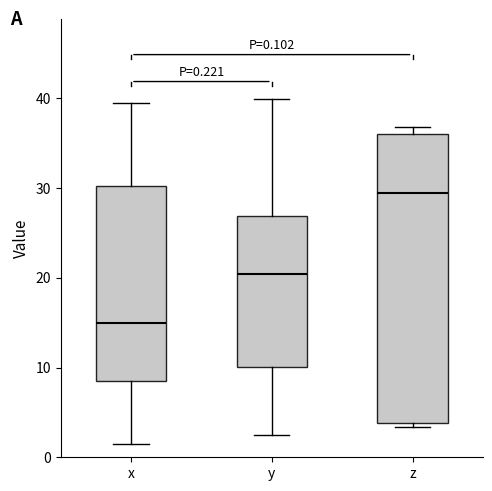

Comparing the boxes themselves (not the whiskers), which one is the tallest?

z